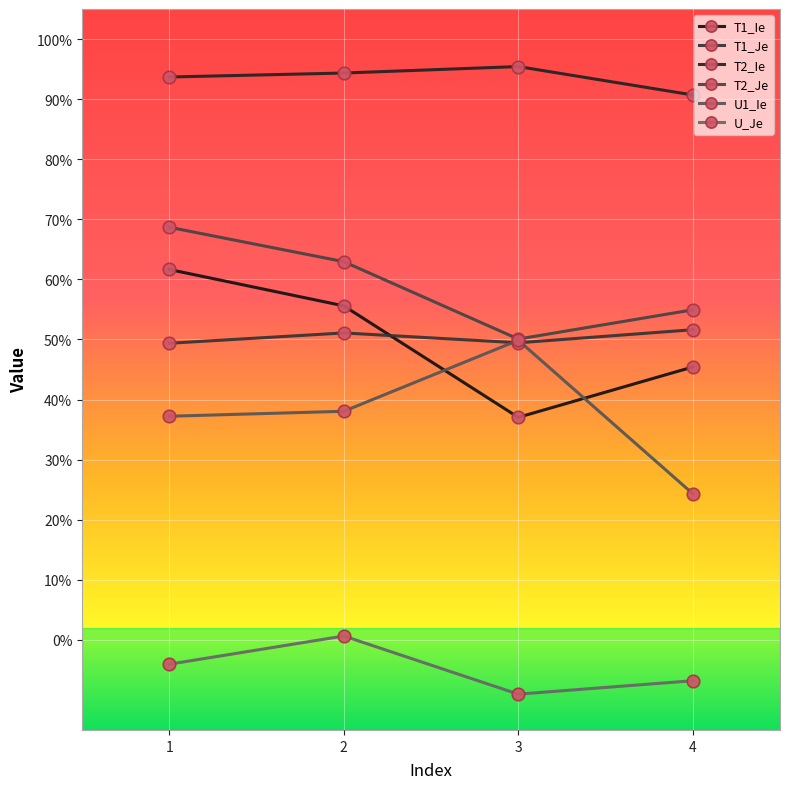

How many interior local peaks does the U_Je series have?

1